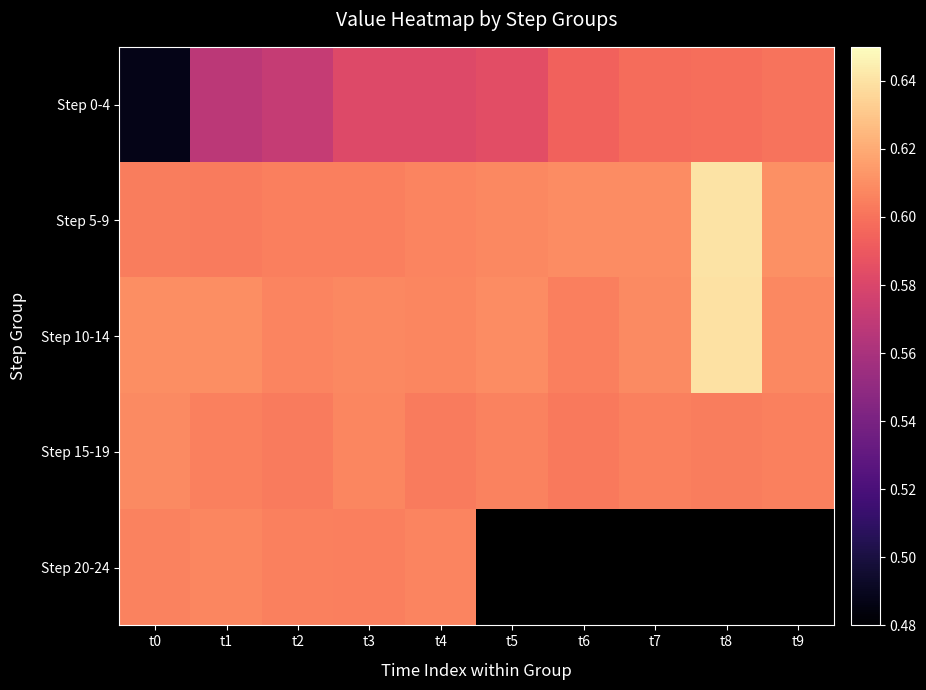

Rank the categories by Step 0-4 value from highest to lowest.

t9, t8, t7, t6, t5, t4, t3, t2, t1, t0